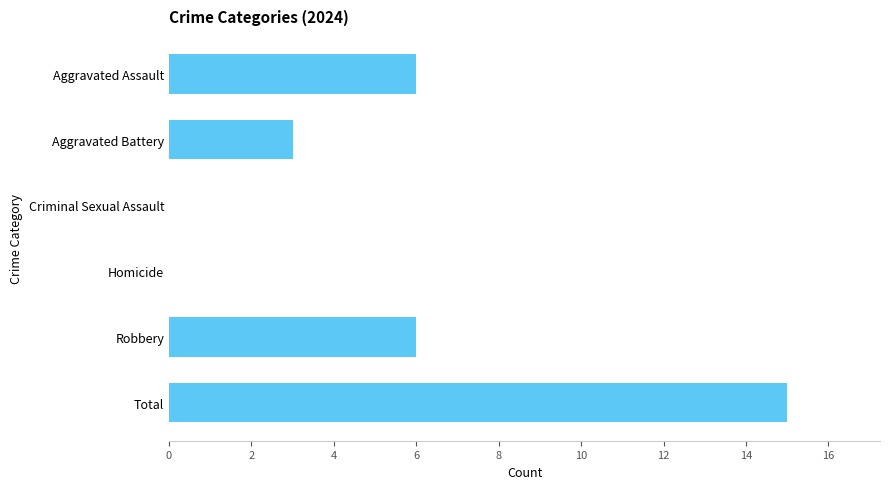

What is the sum of all values?

30